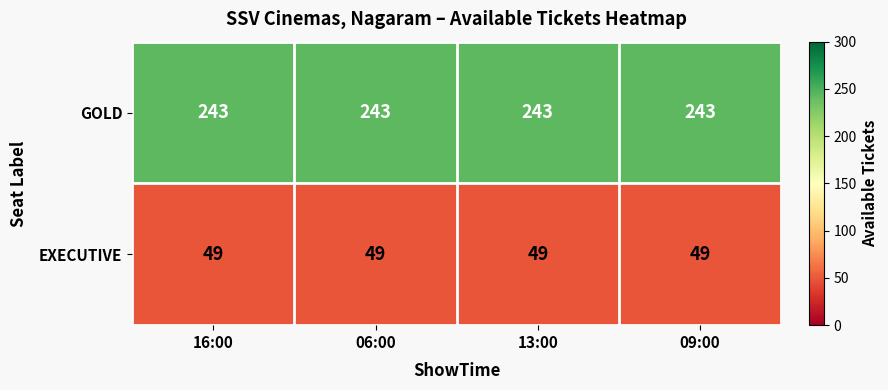

What is the minimum value shown in the chart?

49